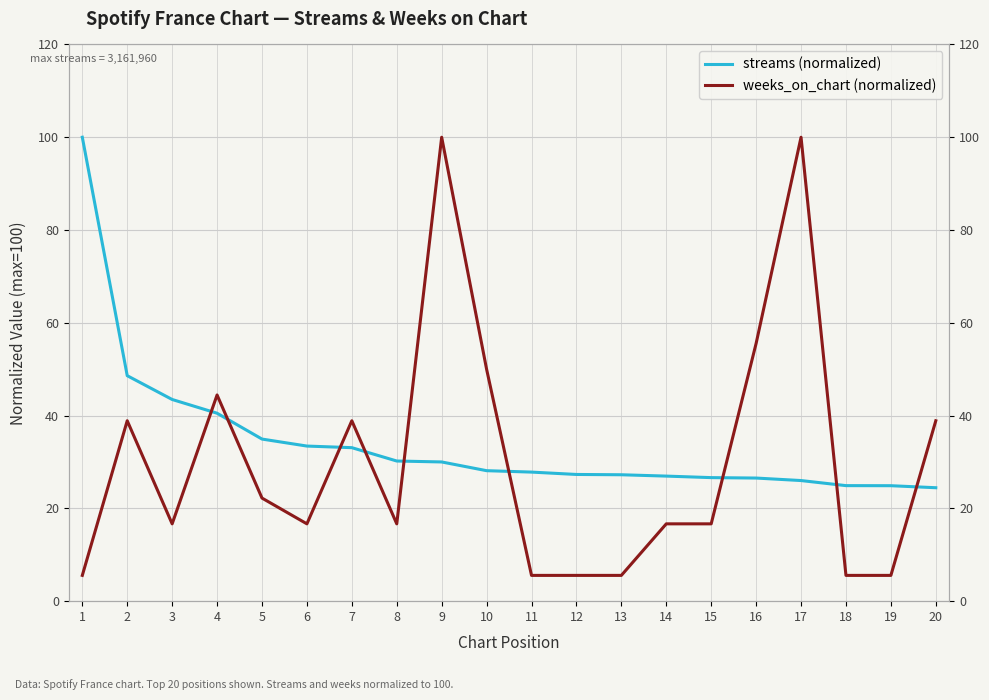

The streams (normalized) series shows 27.0 at 14. True or false?

True